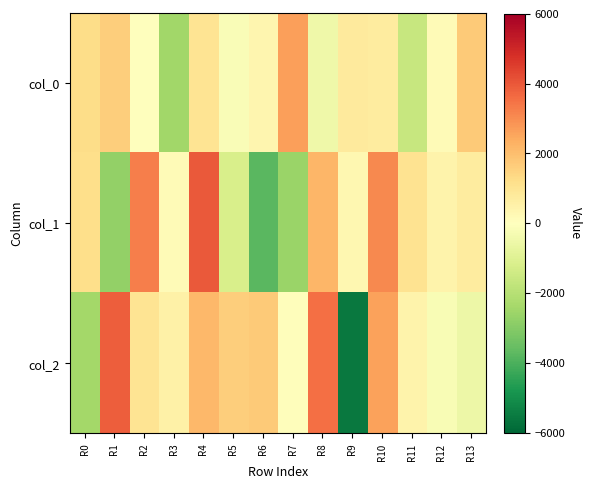

Which category has the lowest value across all series?

R9